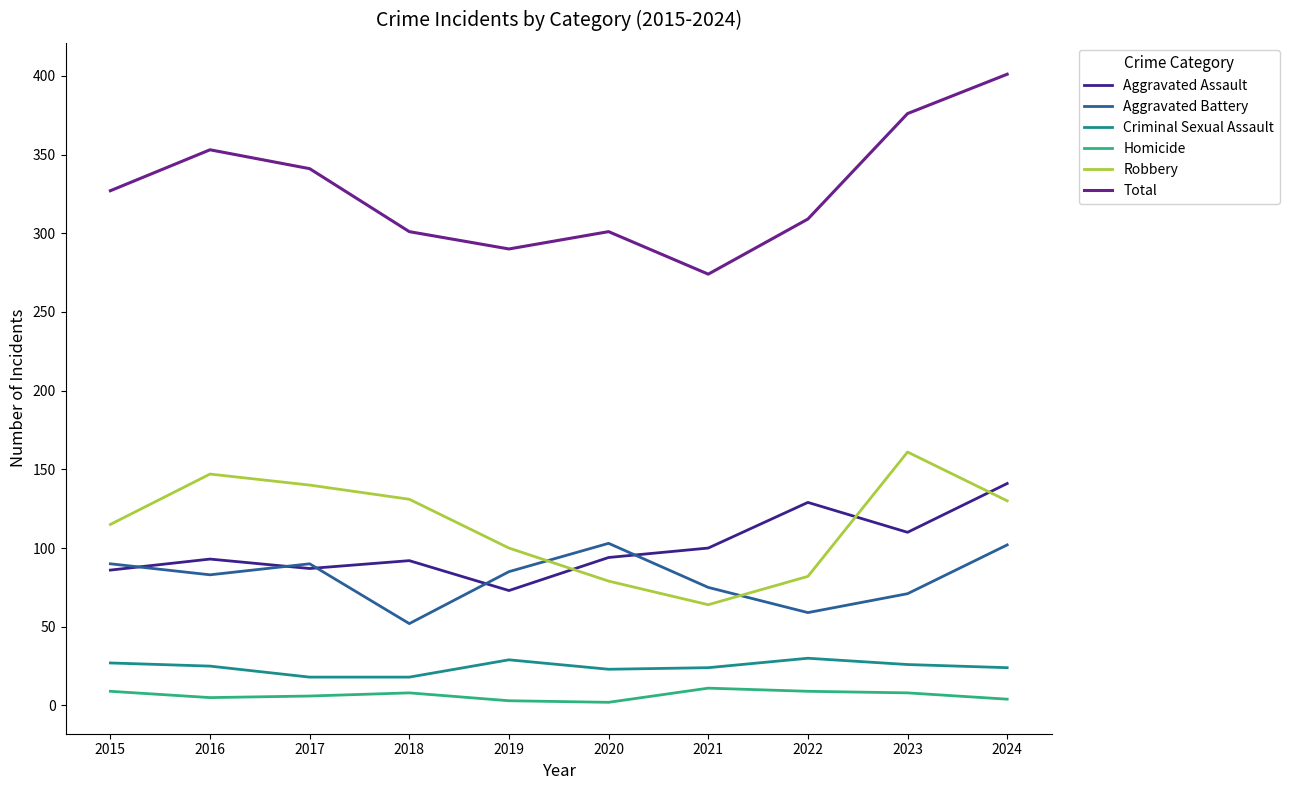

True or false: Criminal Sexual Assault has a value of 30 at 2022.

True